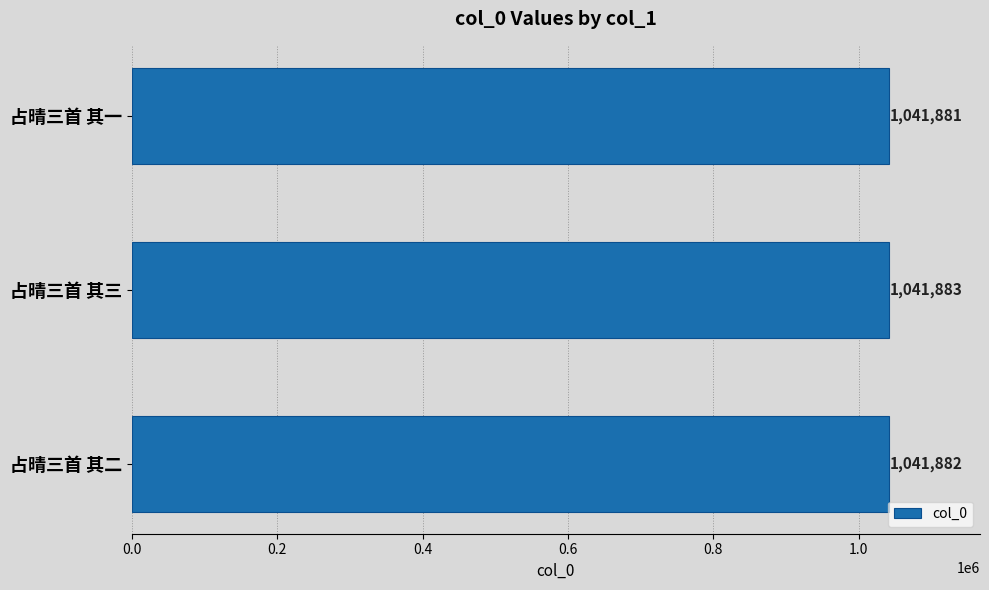

How many values are between 1041881 and 1041883?

3